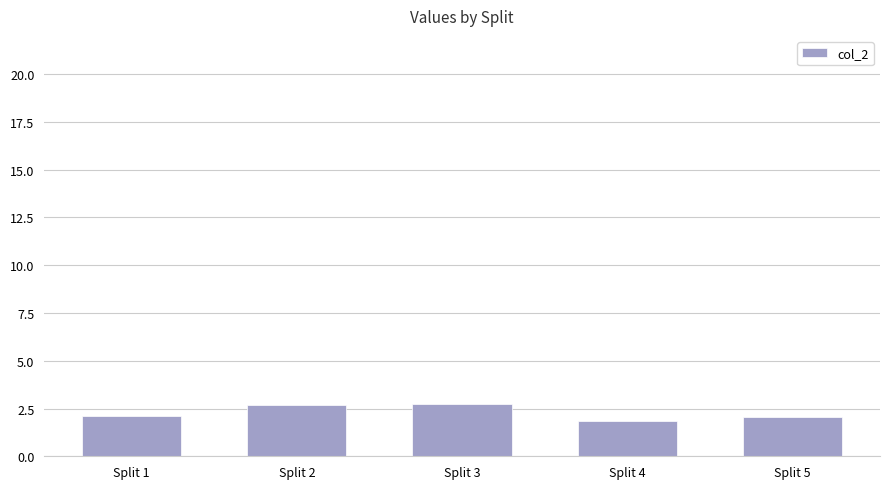

True or false: the data shows 1.8 at Split 4.

True